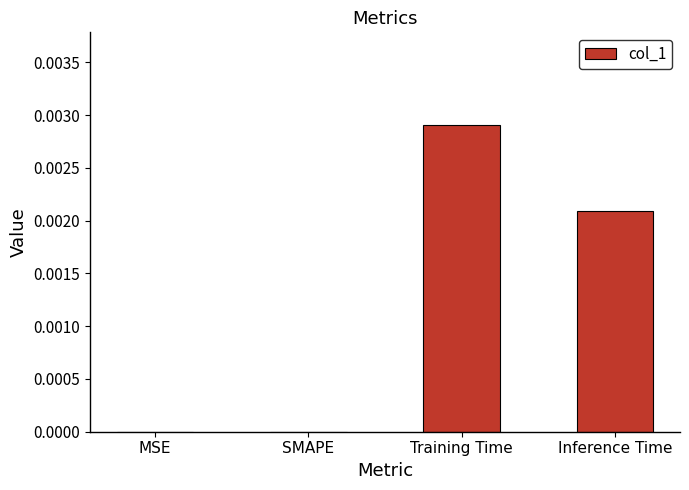

Is it true that the value at Training Time is 0.0?

True